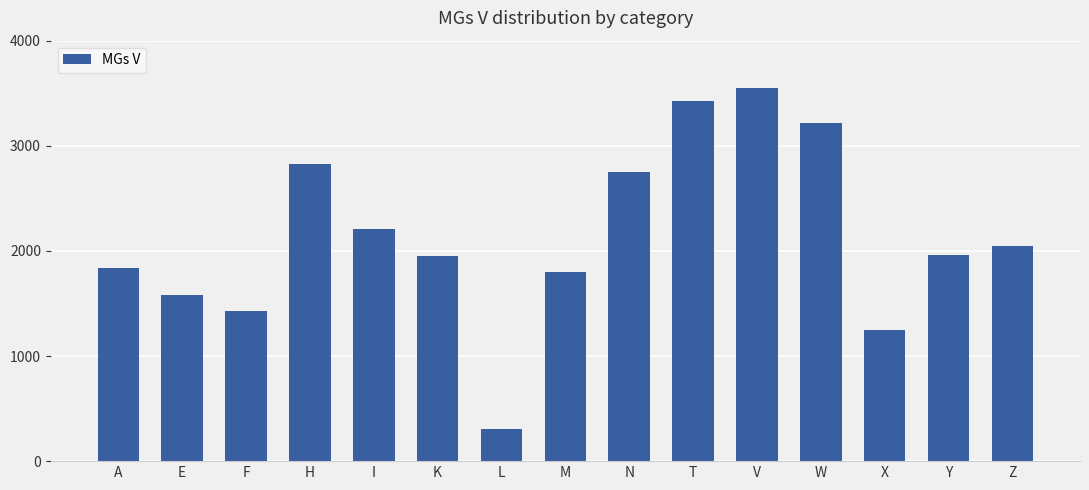

Is it true that the value at X is 511?

False